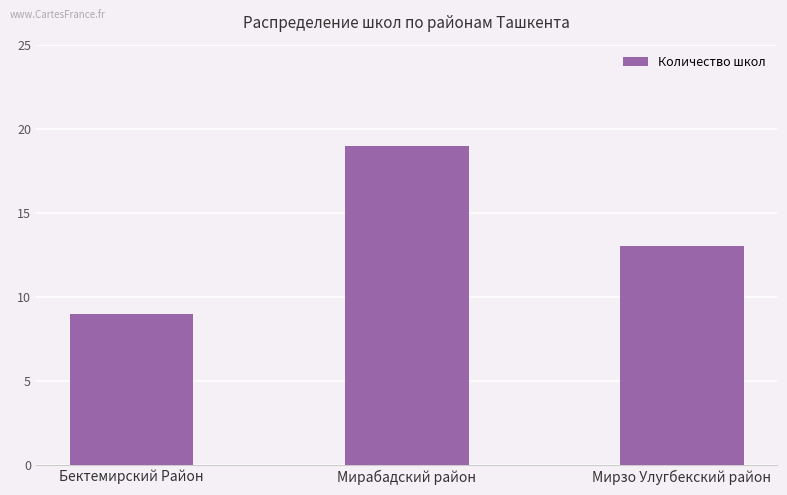

What is the ratio of the value at Мирзо Улугбекский район to the value at Мирабадский район?

0.7